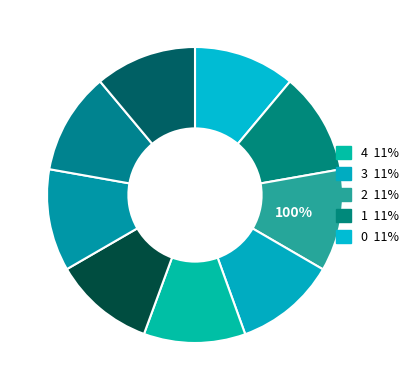

Is the sum of 0 and 1 greater than half?

No